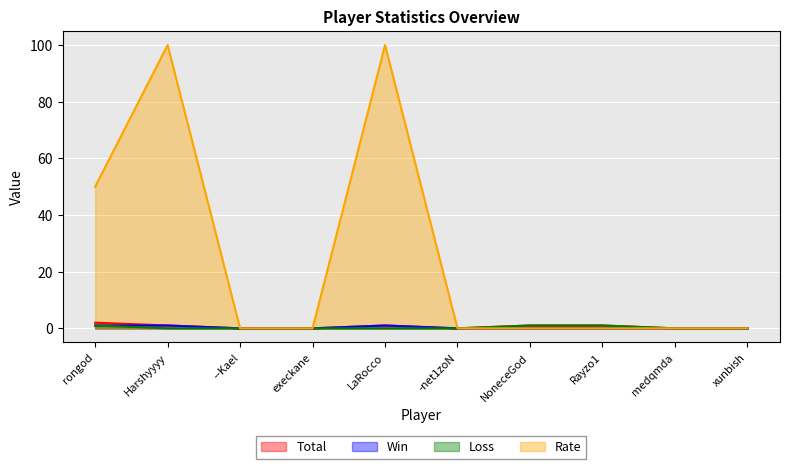

At which label does Win reach its peak?

rongod